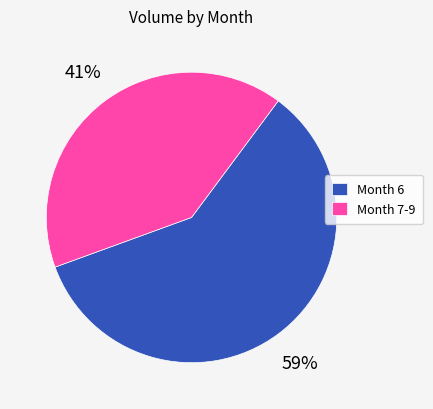

Approximately how many times larger is the value at Month 7-9 compared to Month 6?

0.7